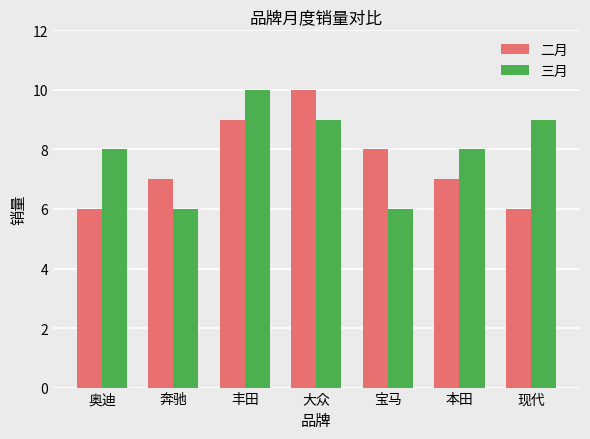

Rank the series at 宝马 from highest to lowest value.

二月, 三月